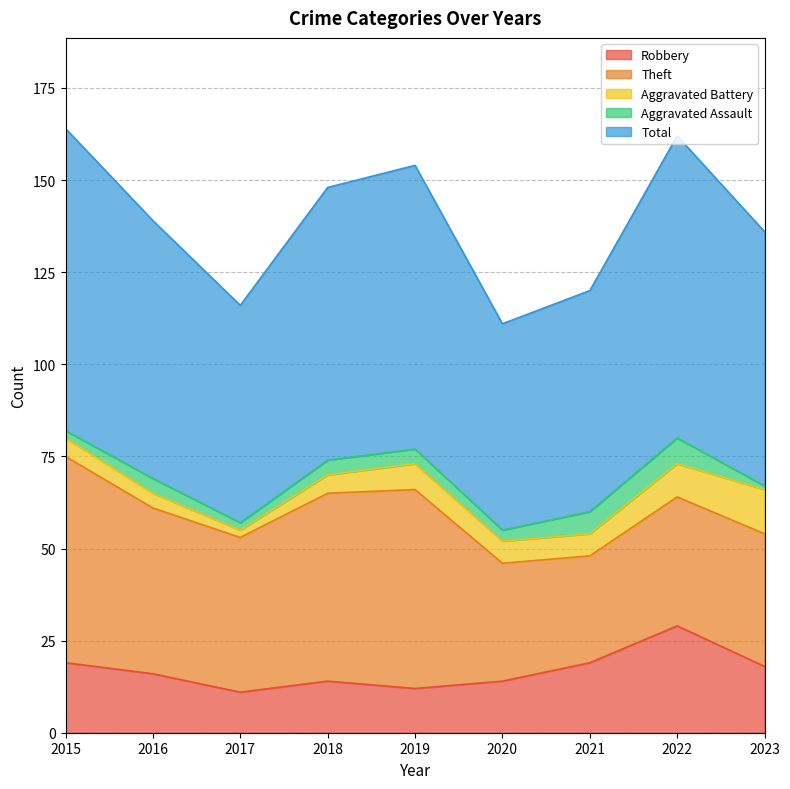

Which category has the highest value in the Robbery series?

2022